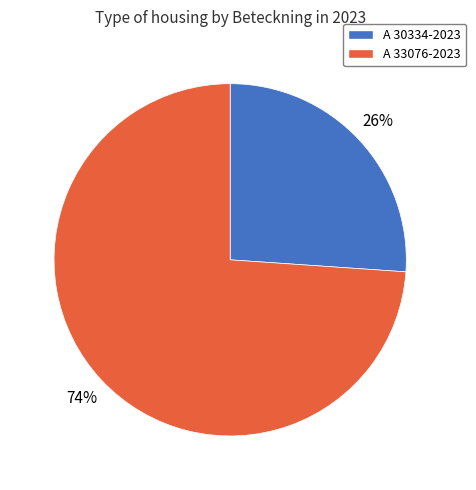

Combined, do A 33076-2023 and A 30334-2023 account for over 50%?

Yes